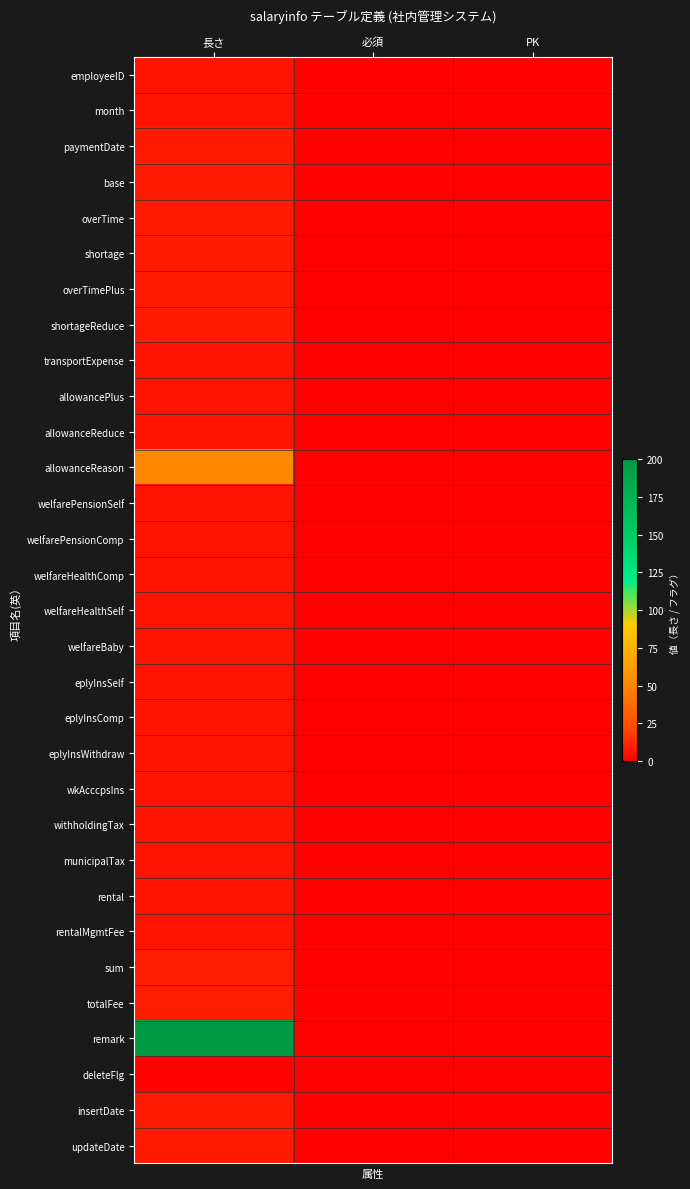

Reading left to right, extract all data points from this chart.

employeeID: 長さ=6	必須=1	PK=1
month: 長さ=6	必須=1	PK=1
paymentDate: 長さ=8	必須=1	PK=0
base: 長さ=8	必須=1	PK=0
overTime: 長さ=8	必須=0	PK=0
shortage: 長さ=8	必須=0	PK=0
overTimePlus: 長さ=8	必須=0	PK=0
shortageReduce: 長さ=8	必須=0	PK=0
transportExpense: 長さ=6	必須=0	PK=0
allowancePlus: 長さ=6	必須=0	PK=0
allowanceReduce: 長さ=6	必須=0	PK=0
allowanceReason: 長さ=50	必須=0	PK=0
welfarePensionSelf: 長さ=6	必須=0	PK=0
welfarePensionComp: 長さ=6	必須=0	PK=0
welfareHealthComp: 長さ=6	必須=0	PK=0
welfareHealthSelf: 長さ=6	必須=0	PK=0
welfareBaby: 長さ=6	必須=0	PK=0
eplyInsSelf: 長さ=6	必須=0	PK=0
eplyInsComp: 長さ=6	必須=0	PK=0
eplyInsWithdraw: 長さ=6	必須=0	PK=0
wkAcccpsIns: 長さ=6	必須=0	PK=0
withholdingTax: 長さ=6	必須=0	PK=0
municipalTax: 長さ=6	必須=0	PK=0
rental: 長さ=6	必須=0	PK=0
rentalMgmtFee: 長さ=6	必須=0	PK=0
sum: 長さ=9	必須=1	PK=0
totalFee: 長さ=9	必須=1	PK=0
remark: 長さ=200	必須=0	PK=0
deleteFlg: 長さ=1	必須=0	PK=0
insertDate: 長さ=8	必須=0	PK=0
updateDate: 長さ=8	必須=0	PK=0